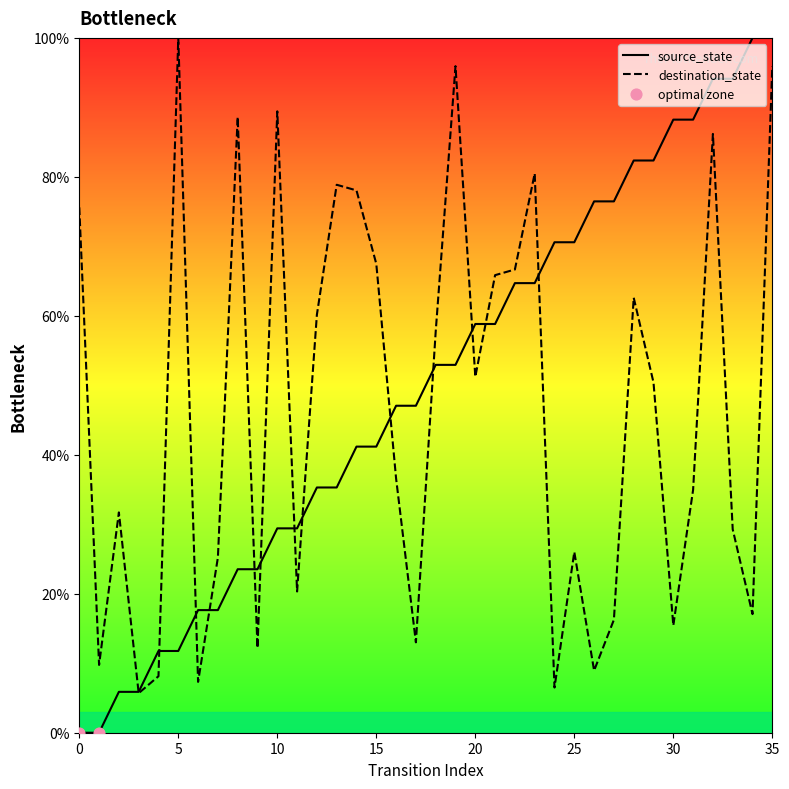

What are all the series names shown in the legend?

source_state, destination_state